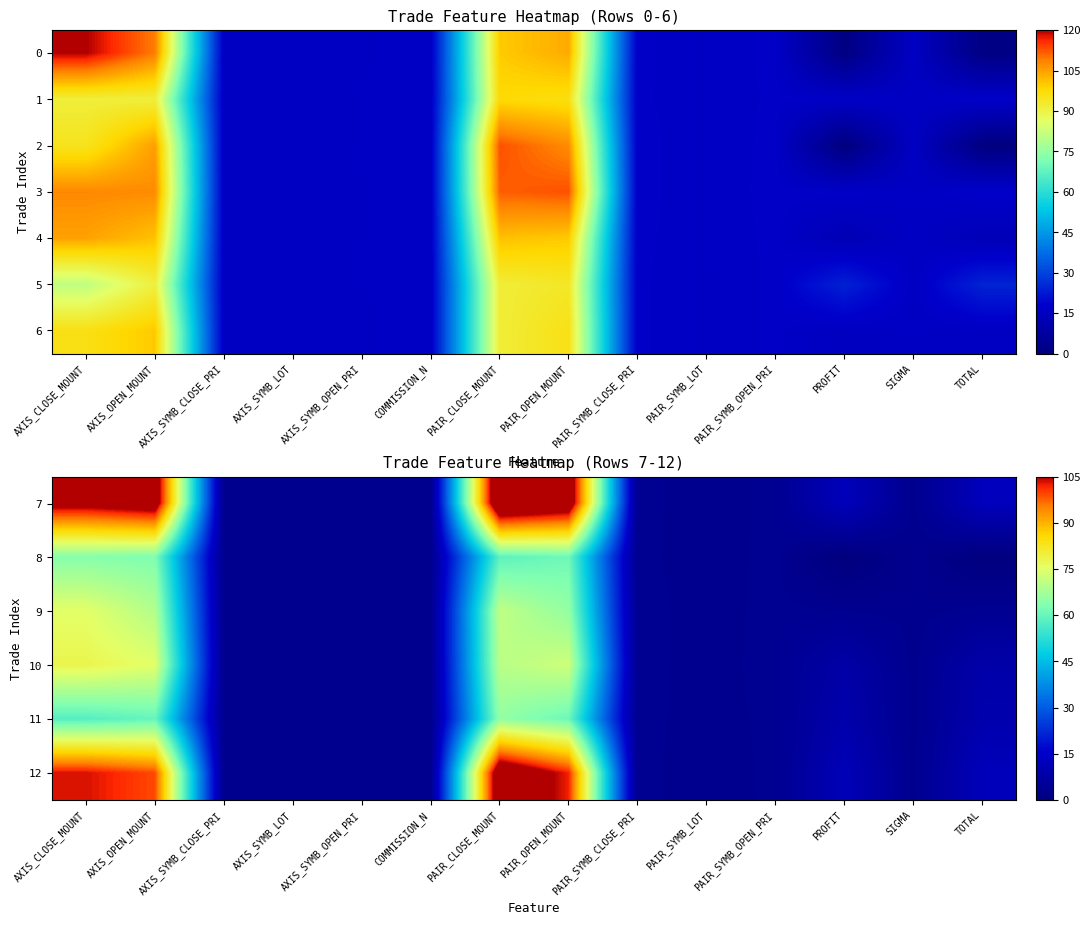

At which category does the chart reach its peak across all series?

PAIR_CLOSE_MOUNT